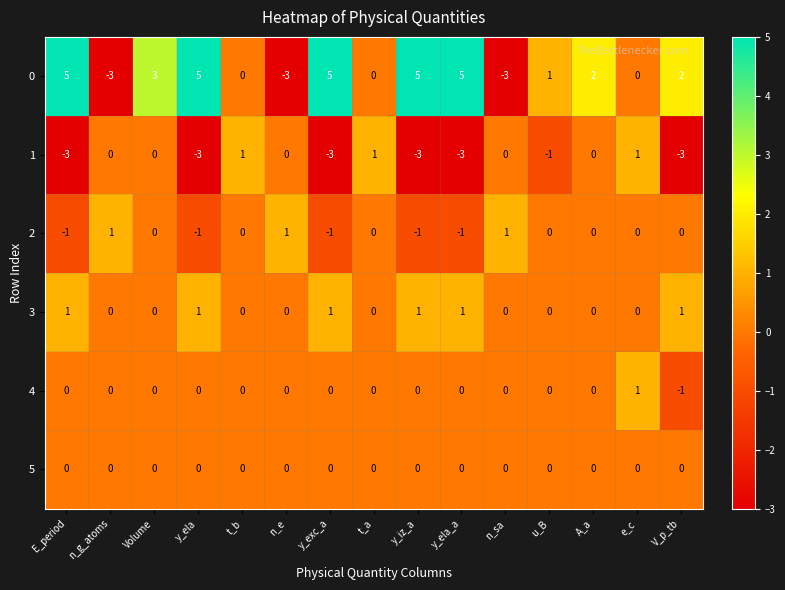

The 5 series shows 0 at V_p_tb. True or false?

True